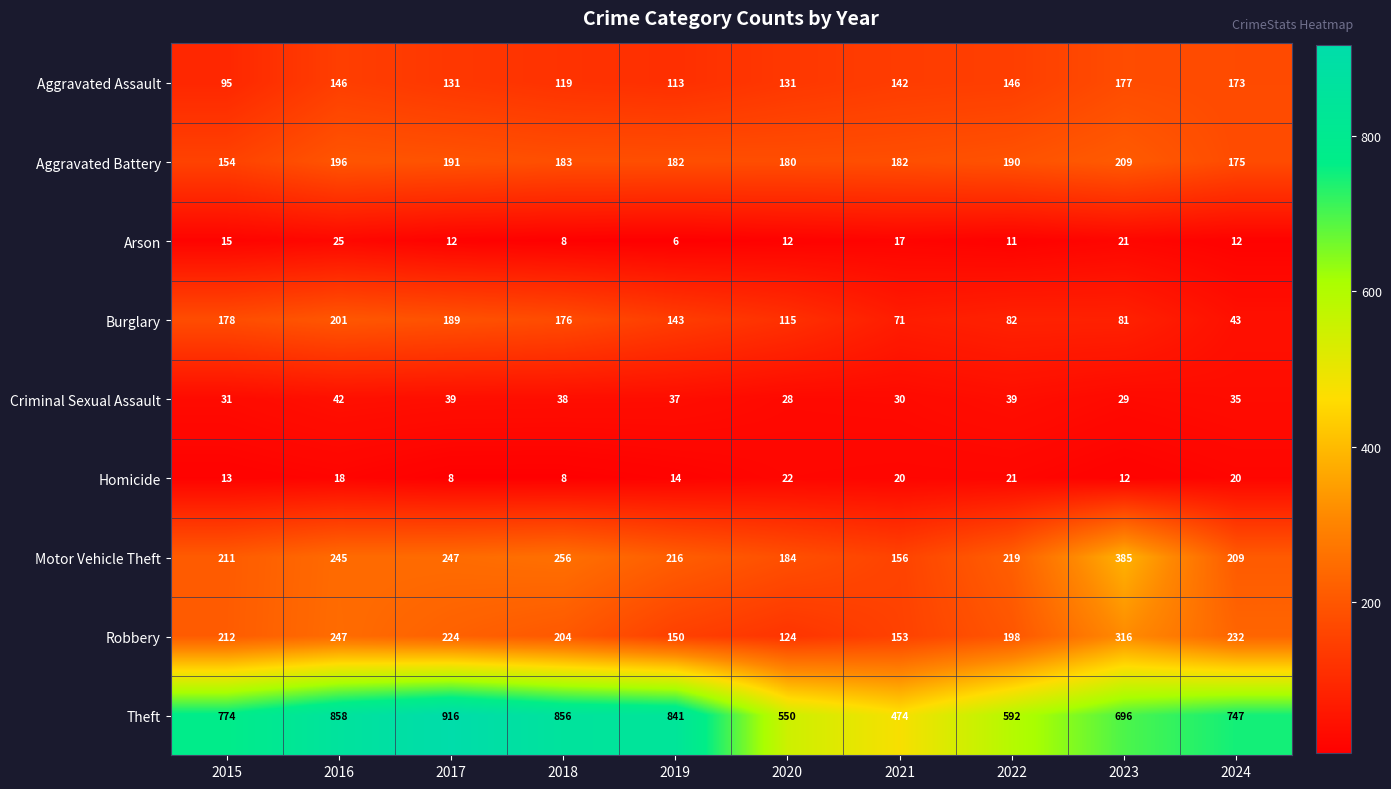

What is the greatest value displayed?

916